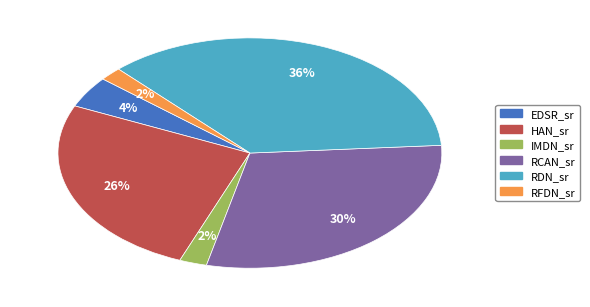

To the nearest percent, what percentage of the pie is IMDN_sr?

2%